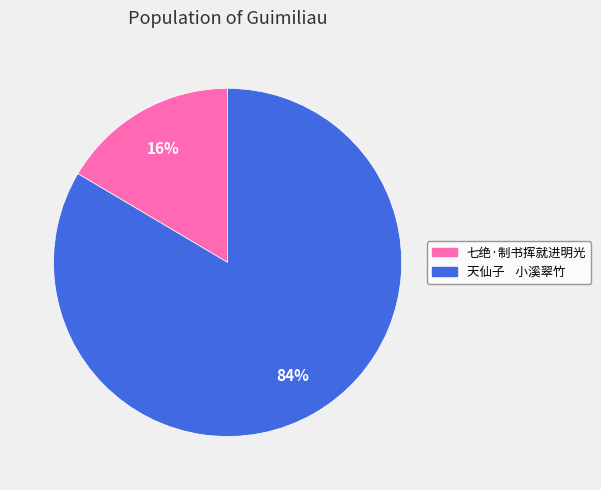

To the nearest percent, what percentage of the pie is 七绝·制书挥就进明光?

16%